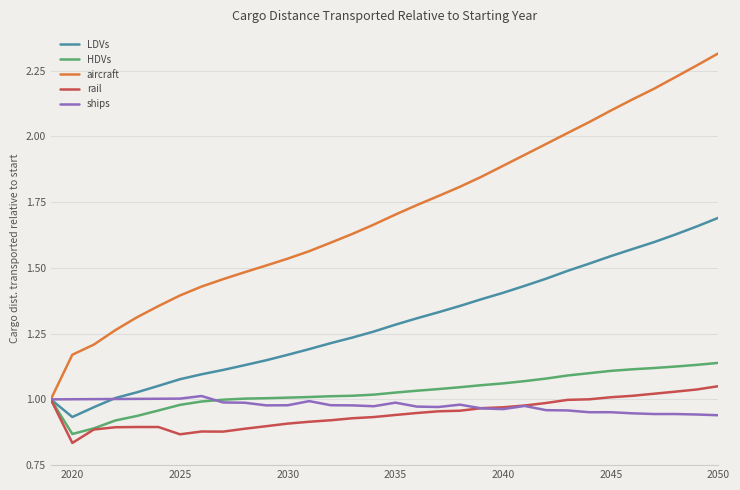

Which series has the largest range (max minus min)?

aircraft